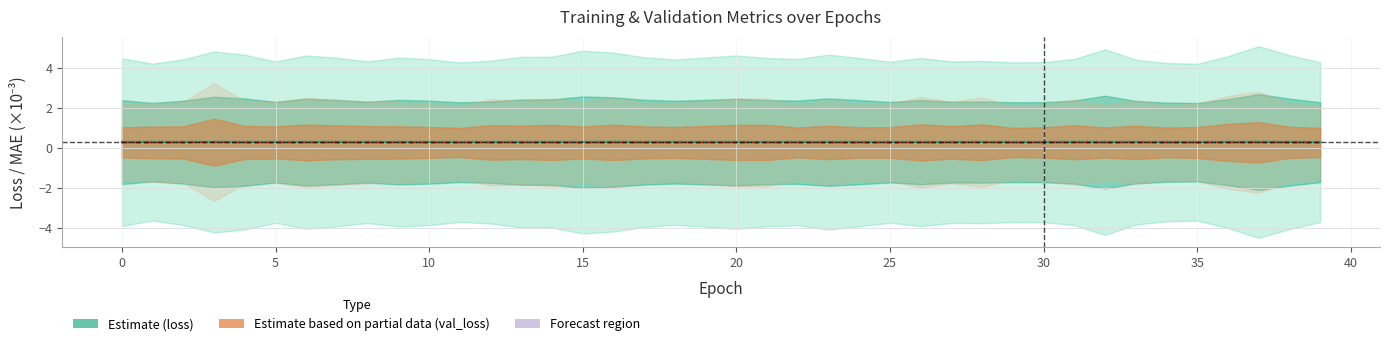

Reading right to left, what are all the values shown in this chart?

loss: 0.3	0.3	0.3	0.3	0.3	0.3	0.3	0.3	0.3	0.3	0.3	0.3	0.3	0.3	0.3	0.3	0.3	0.3	0.3	0.3	0.3	0.3	0.3	0.3	0.3	0.3	0.3	0.3	0.3	0.3	0.3	0.3	0.3	0.3	0.3	0.3	0.3	0.3	0.3	0.3
val_loss: 0.3	0.3	0.3	0.3	0.3	0.3	0.3	0.3	0.3	0.3	0.3	0.3	0.3	0.3	0.3	0.3	0.3	0.3	0.3	0.3	0.3	0.3	0.3	0.3	0.3	0.3	0.3	0.3	0.3	0.3	0.3	0.3	0.3	0.3	0.3	0.3	0.3	0.3	0.3	0.3